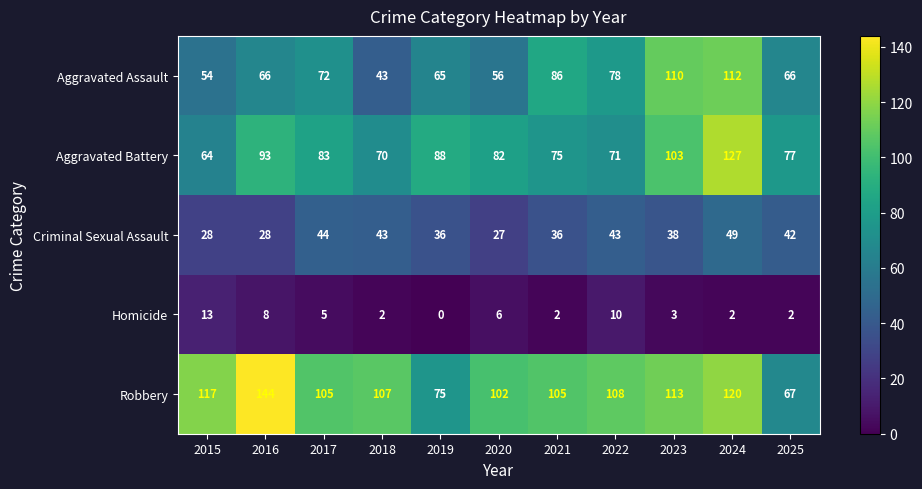

Rank the series by their maximum value, from highest to lowest.

Robbery, Aggravated Battery, Aggravated Assault, Criminal Sexual Assault, Homicide